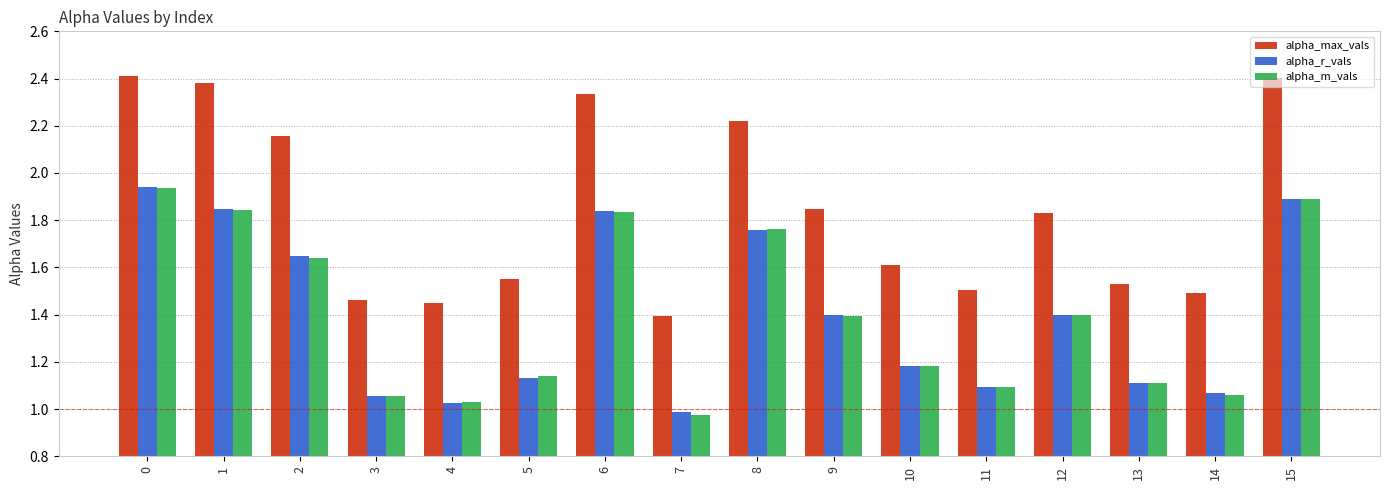

What is the difference between the alpha_max_vals values at 11 and 1?

0.9